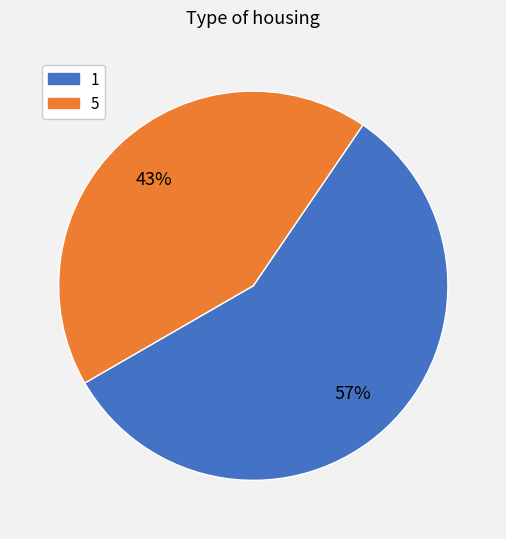

To the nearest percent, what percentage of the pie is 5?

43%